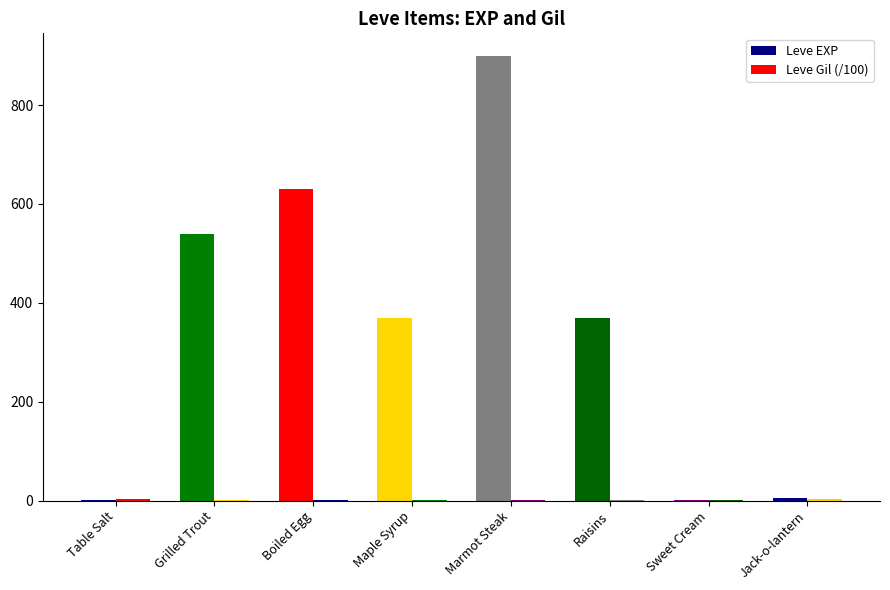

At Boiled Egg, list the series in order from smallest to largest.

Leve Gil, Leve EXP